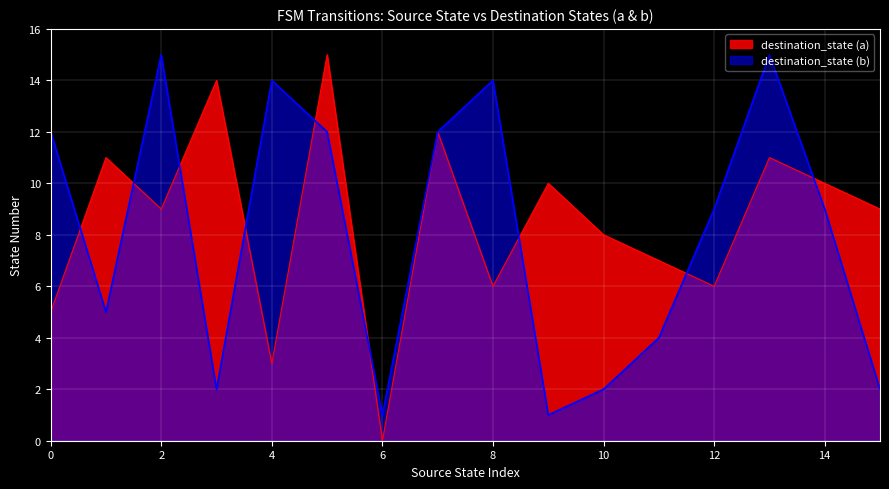

Where do destination_state (a) and destination_state (b) first cross each other?

0 and 1